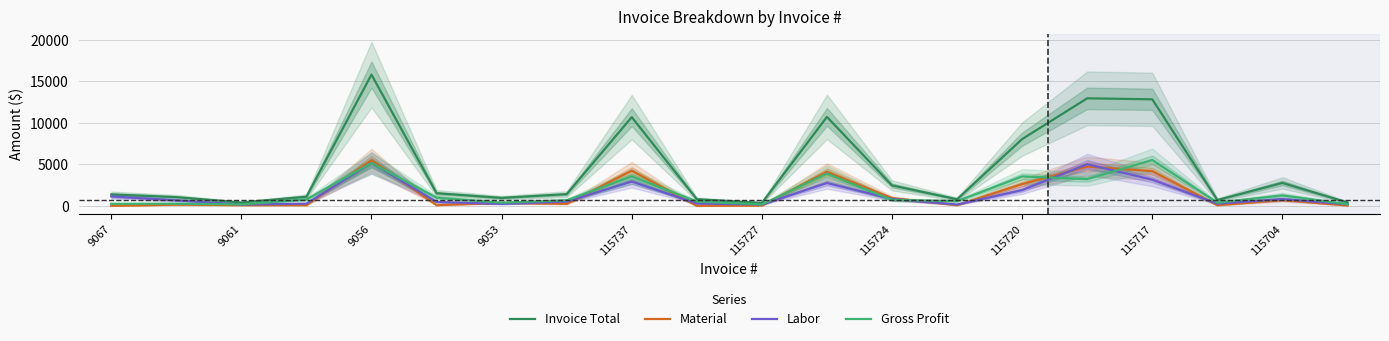

Which category has the highest value in the Invoice Total series?

9056